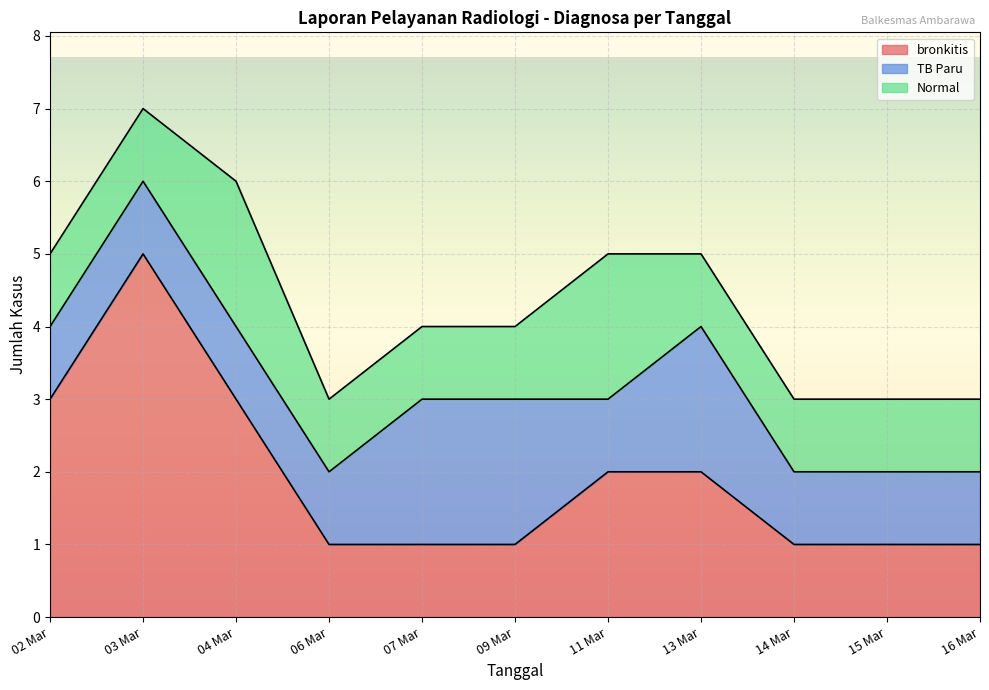

Which category has the lowest value in the bronkitis series?

06 Mar